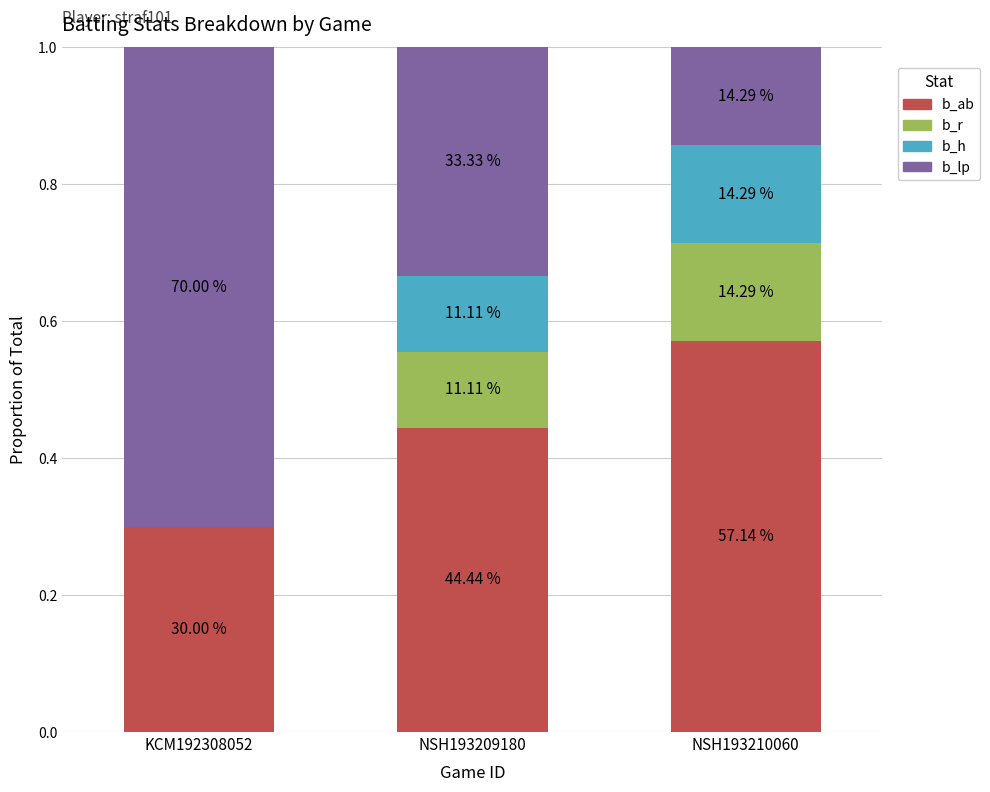

The b_r series shows 0.1 at NSH193209180. True or false?

True